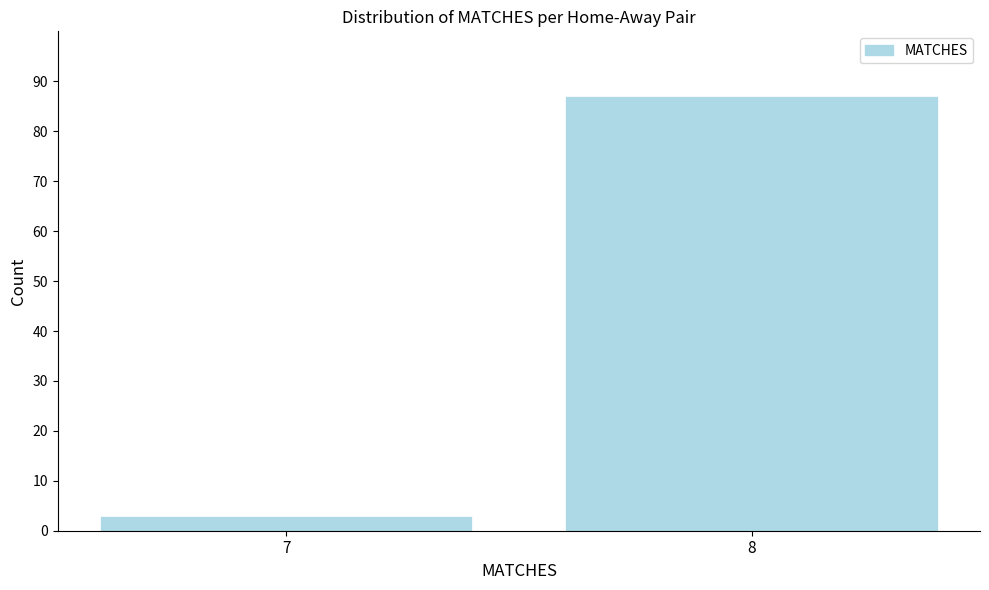

Reading left to right, transcribe all the data shown in this chart.

7=3	8=87